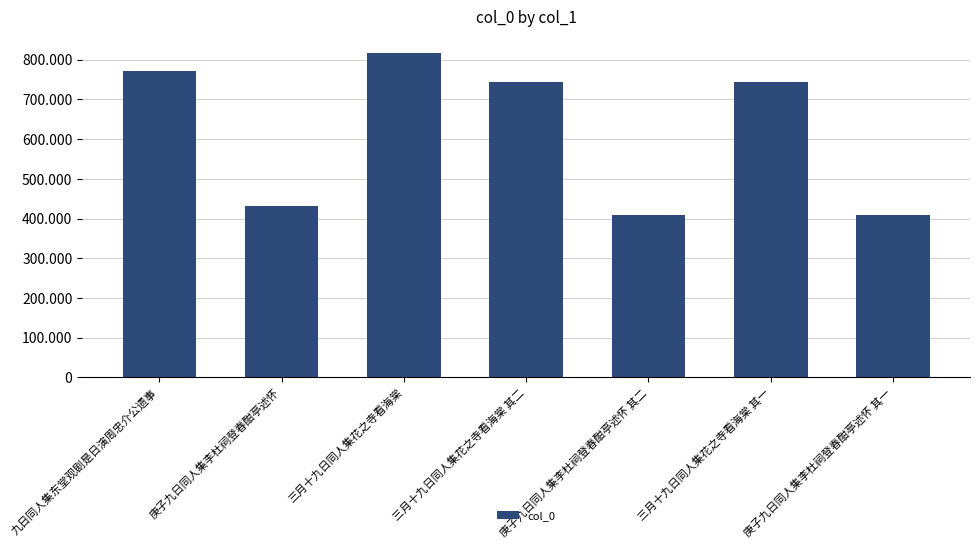

Between 九日同人集东堂观剧是日演周忠介公遗事 and 庚子九日同人集李杜祠登春酣亭述怀, which is larger?

九日同人集东堂观剧是日演周忠介公遗事